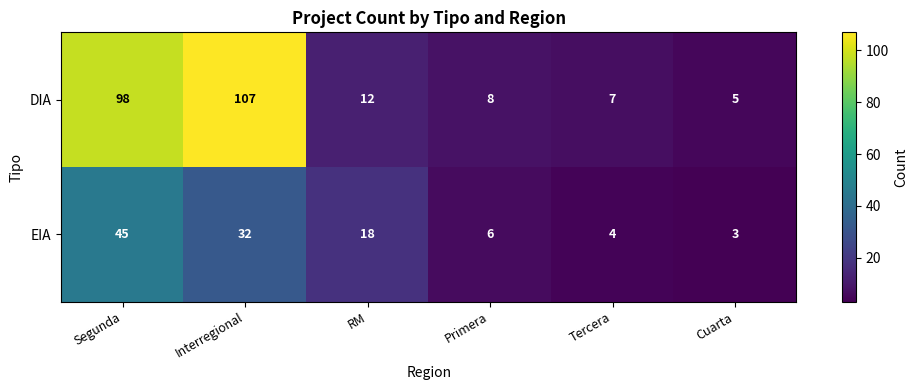

At which label does DIA first exceed 12?

Segunda